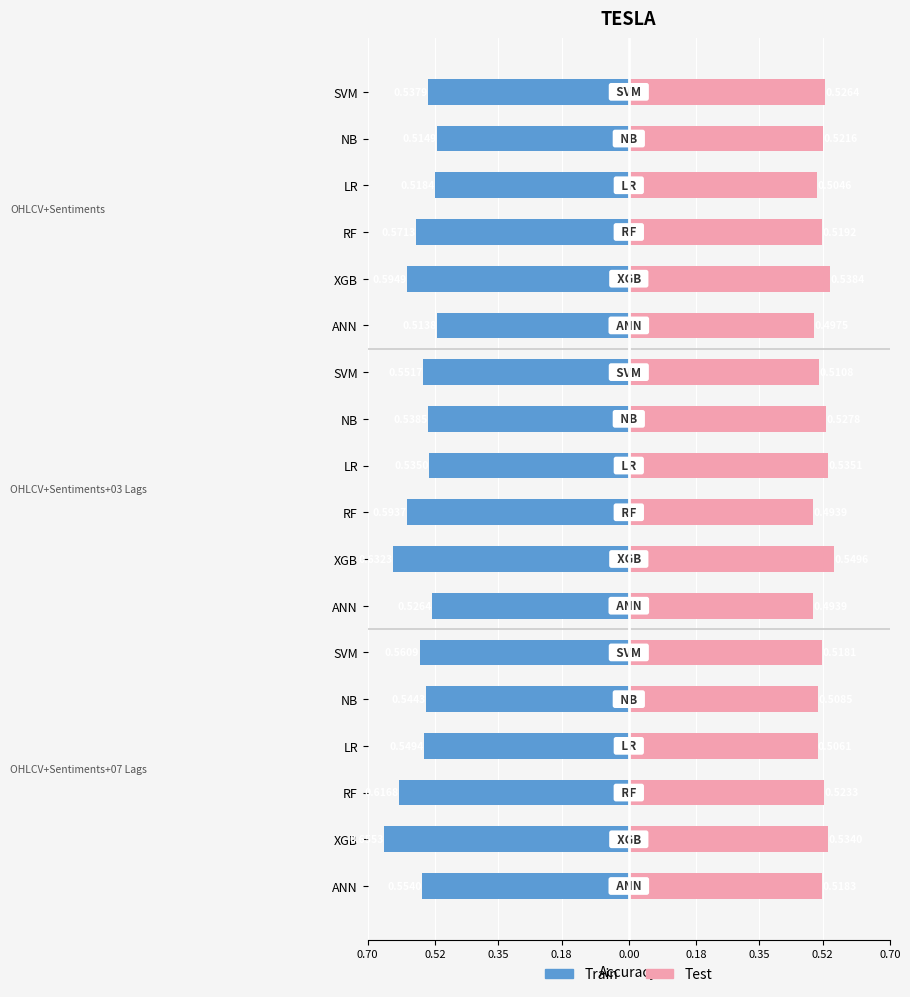

Between ANN and LR, which series saw the biggest shift?

Test